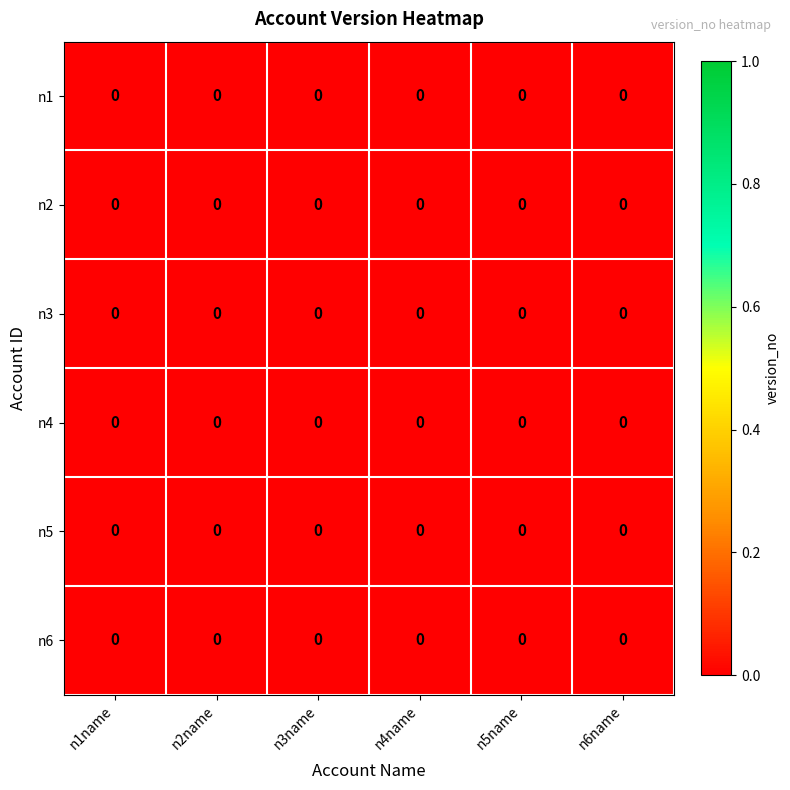

Which series changed the most between n4name and n5name?

n4